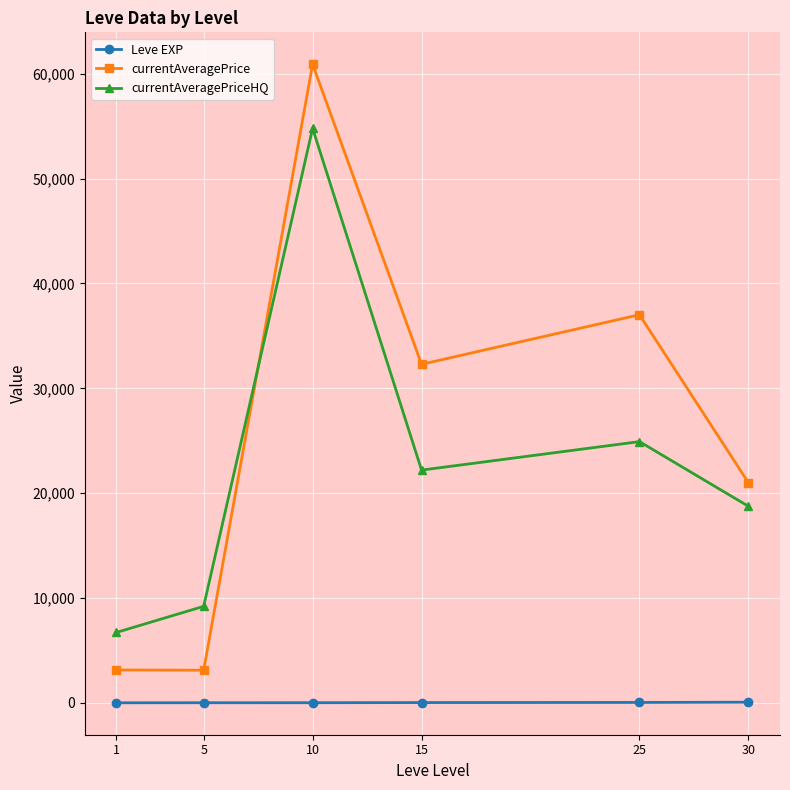

True or false: currentAveragePrice and Leve EXP intersect in this chart.

False